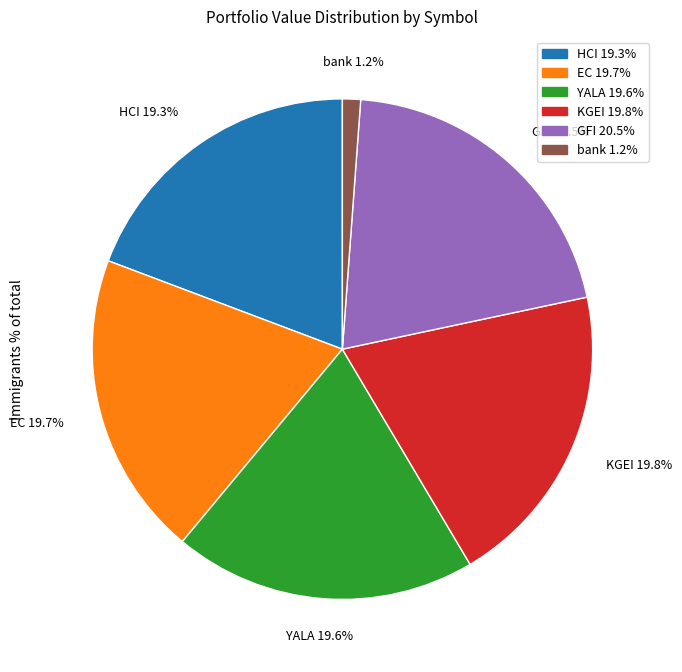

What is the ratio of the value at HCI to the value at YALA?

1.0